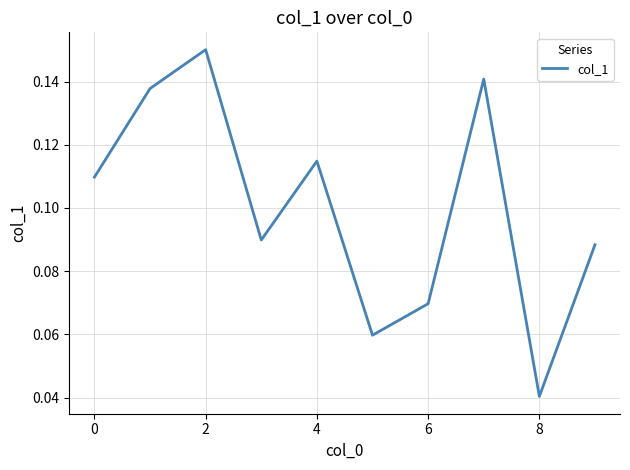

What is the value of the 1st point from the left?

0.1